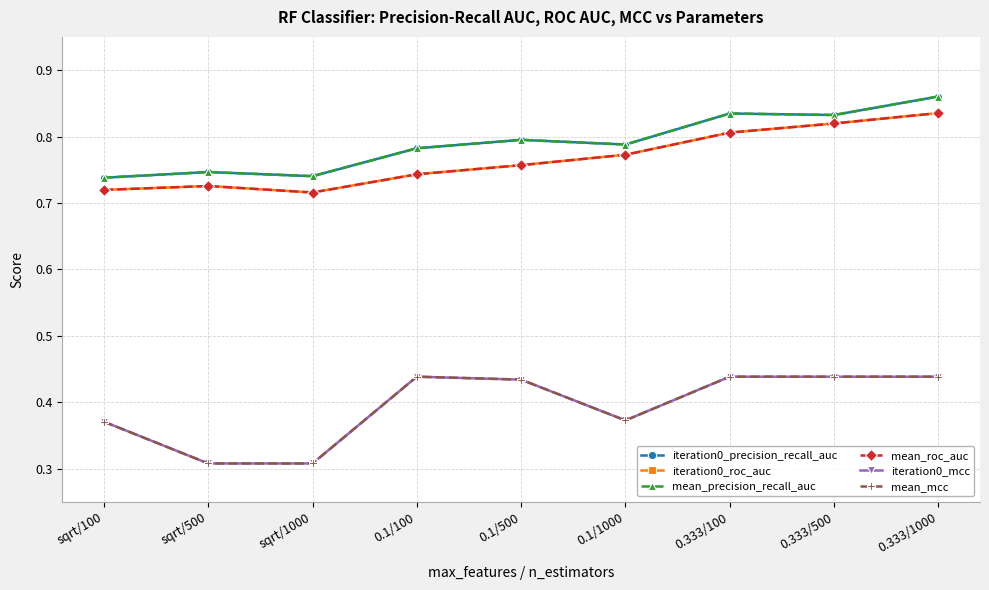

Where is the first local minimum for mean_mcc?

0.1/1000